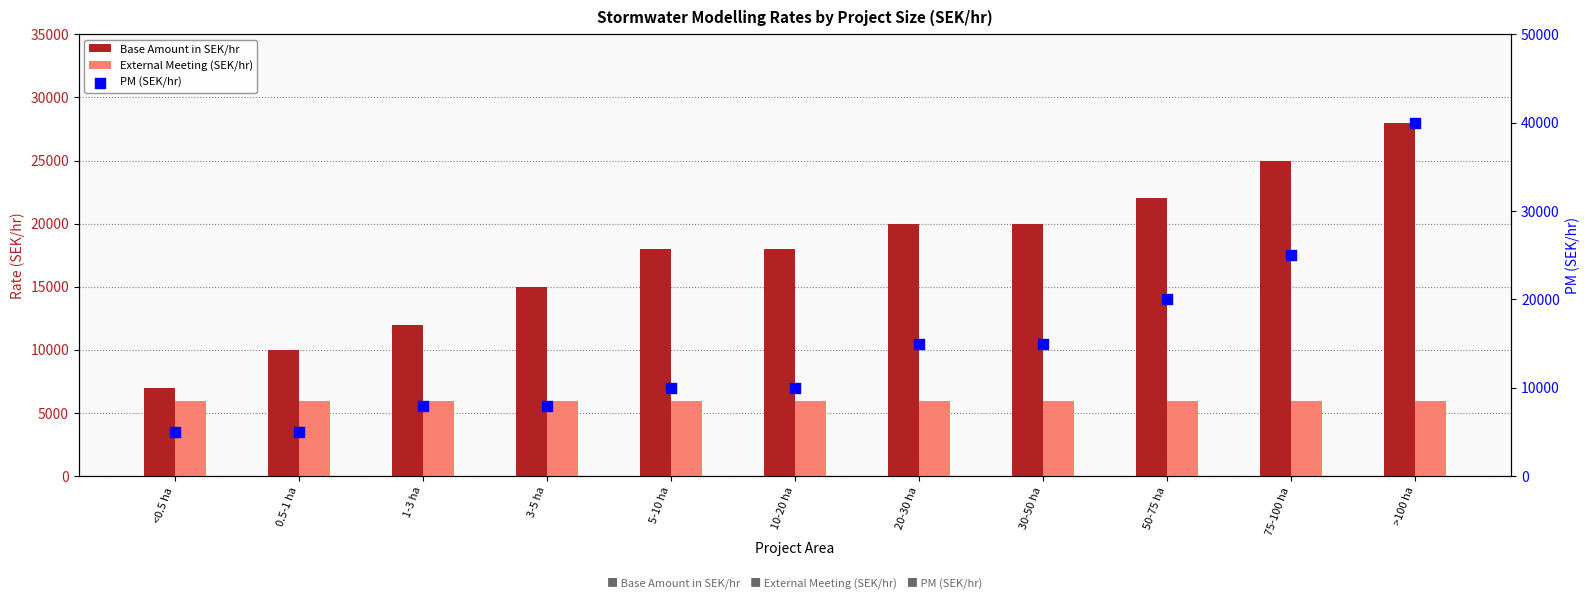

At which category is the sum across all series the highest?

>100 ha